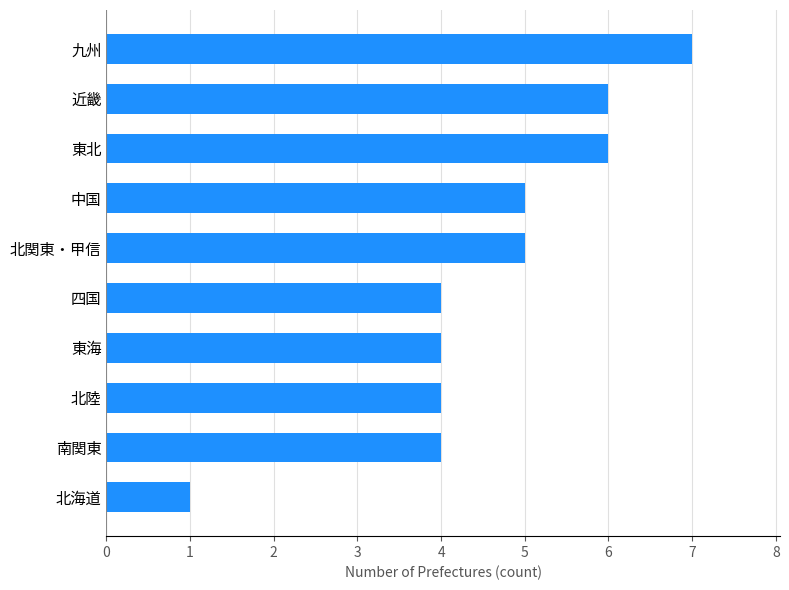

What is the sum of the values at 四国 and 中国?

9